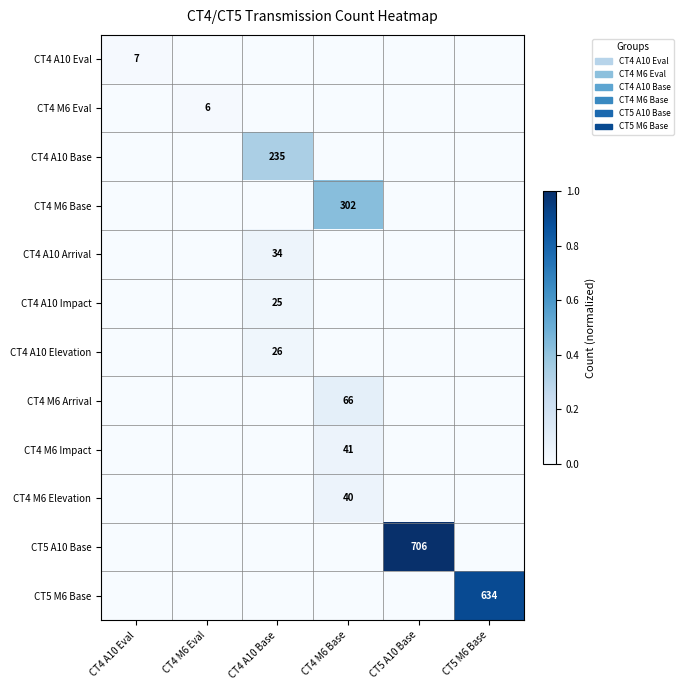

The CT4 M6 Eval series shows 3 at CT4 M6 Eval. True or false?

False